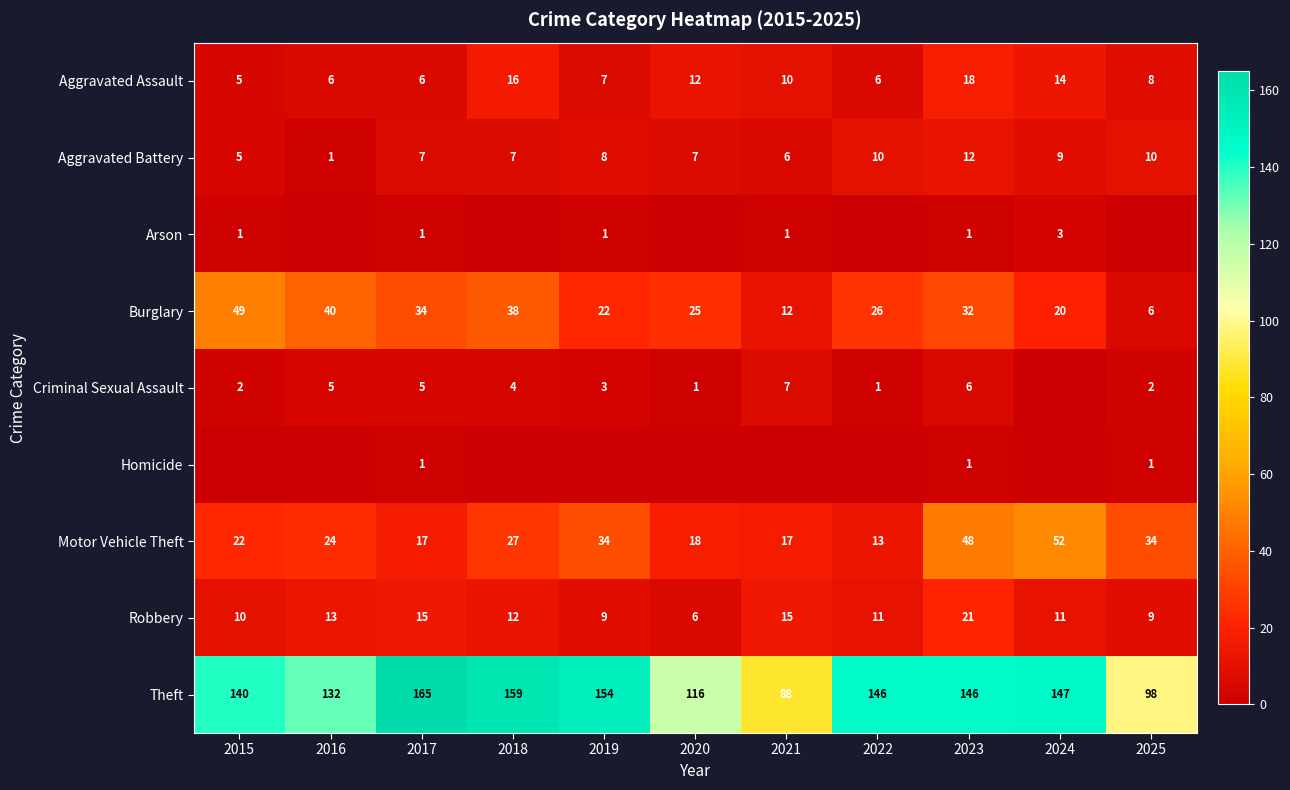

Which has a higher value, 2015 or 2017?

2017